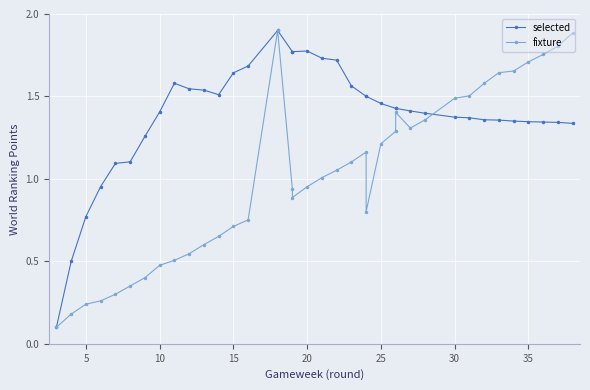

Which series has the largest total across all categories?

selected